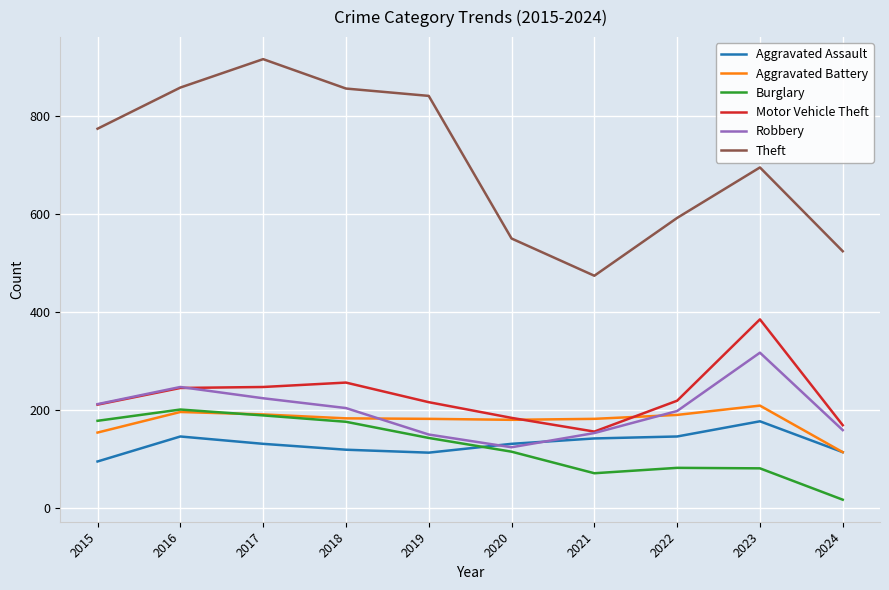

How many lines are shown in the chart?

6